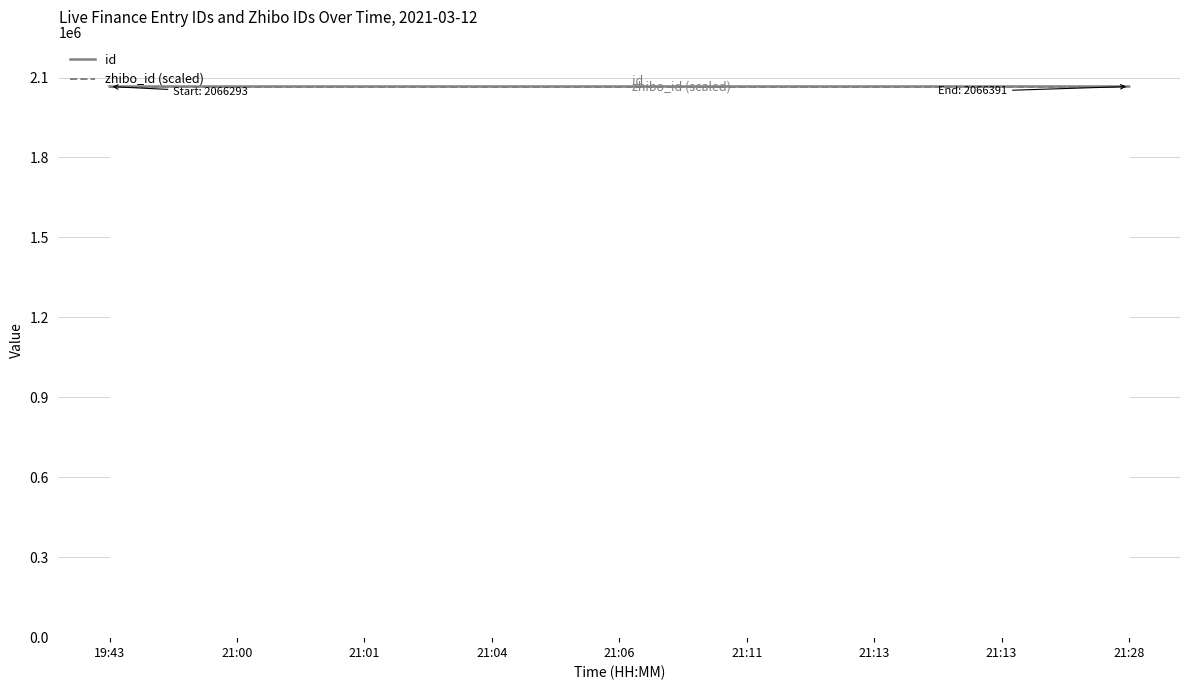

What is the average value of the zhibo_id (scaled) series?

2066293